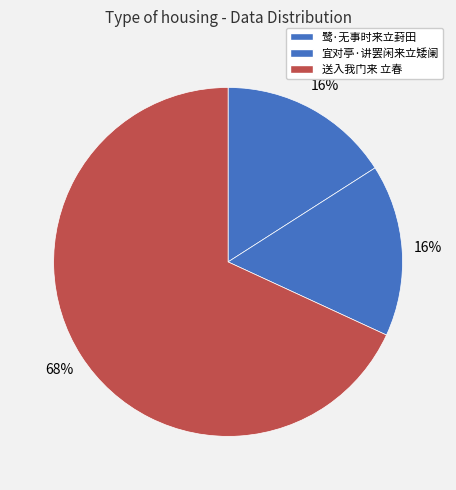

Which slice is the smallest?

宜对亭·讲罢闲来立矮阑